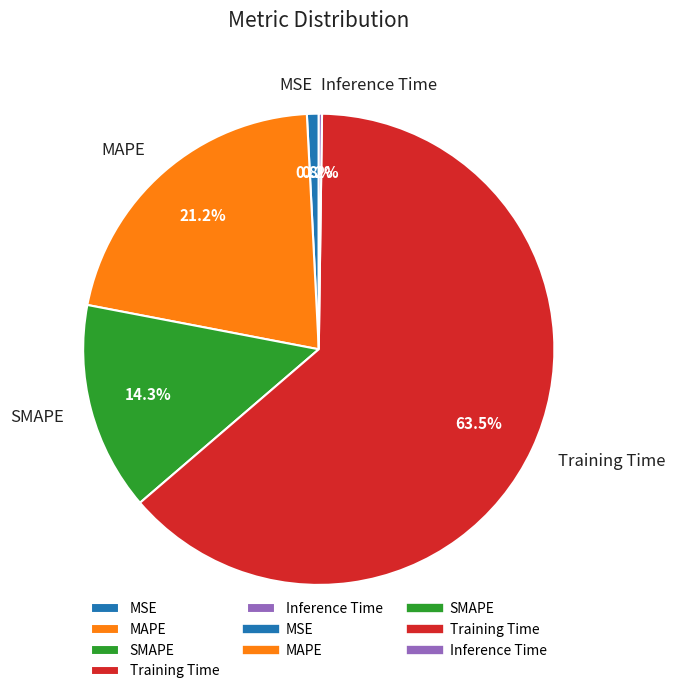

Which slice represents more than half of the pie?

Training Time